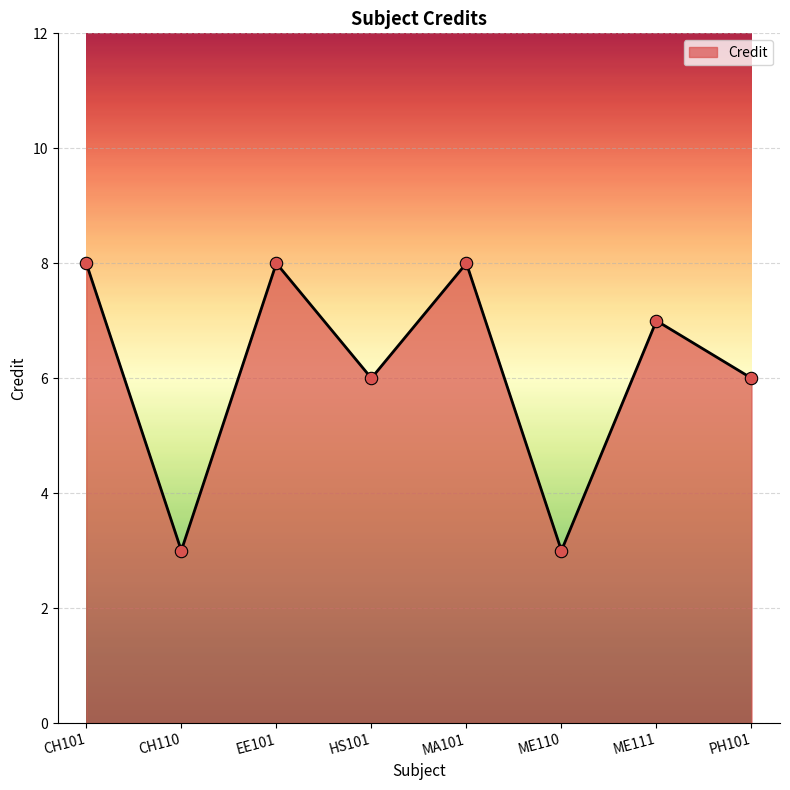

Approximately how many times larger is the value at ME111 compared to MA101?

0.9